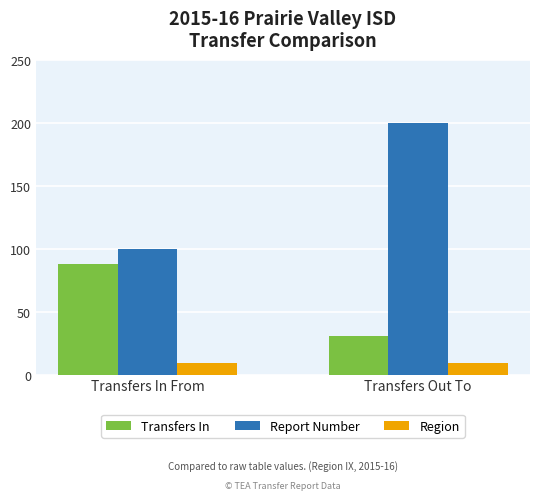

What is the sum of all Region values?

18